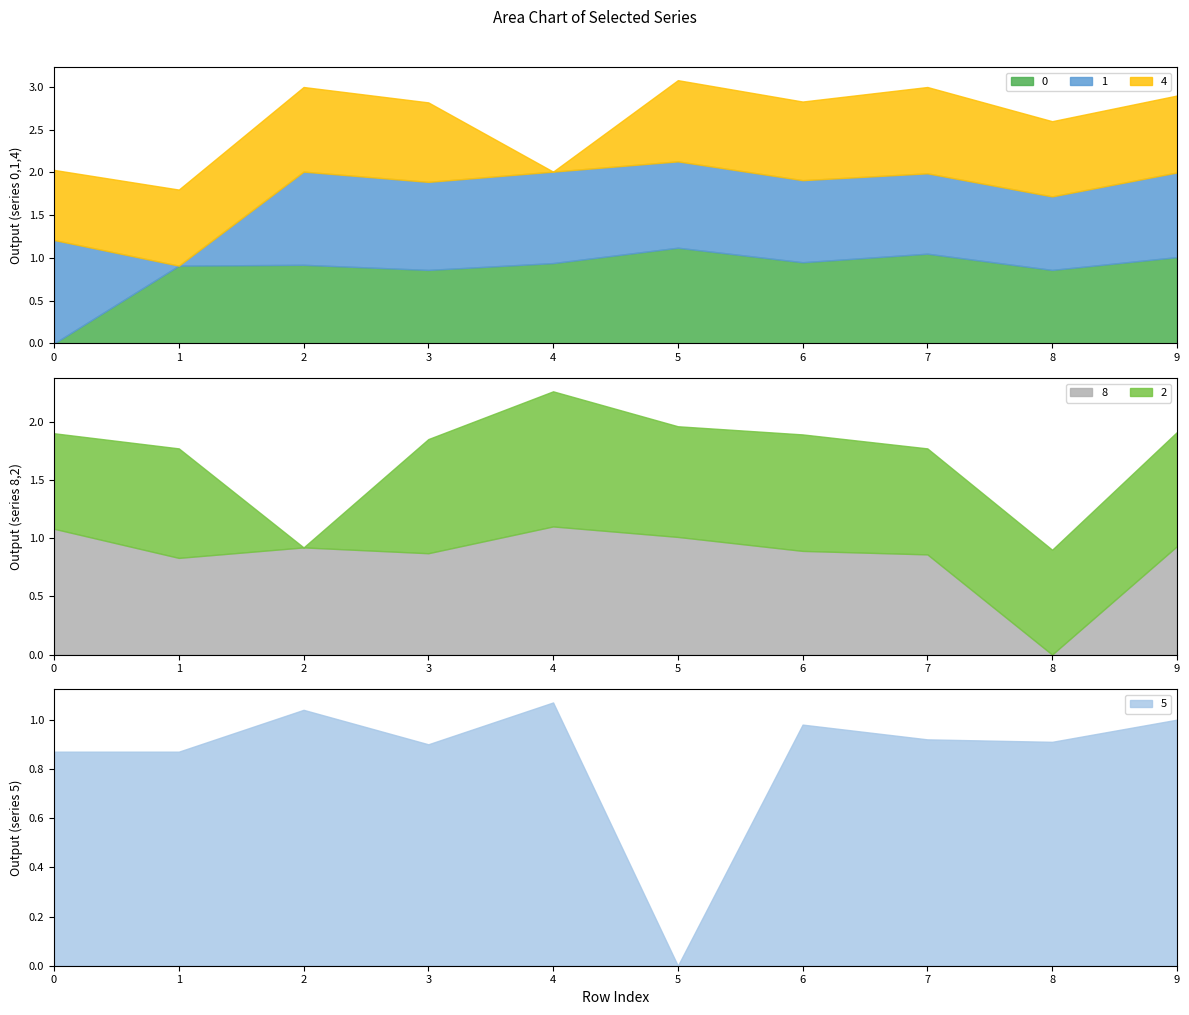

At which category is the sum across all series the highest?

9